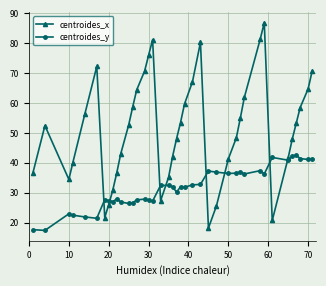

Rank the series by their maximum value, from highest to lowest.

centroides_x, centroides_y